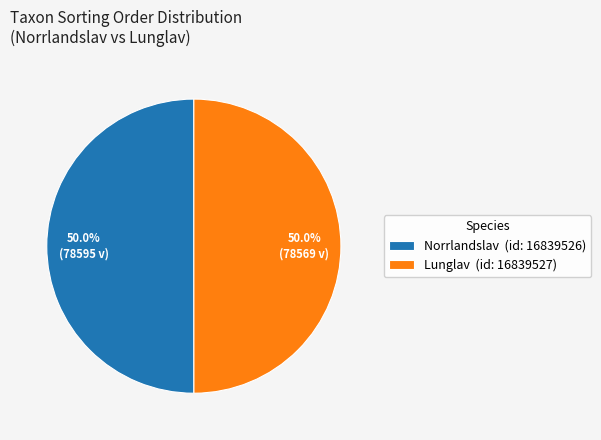

What is the ratio of the value at Norrlandslav (id: 16839526) to the value at Lunglav (id: 16839527)?

1.0